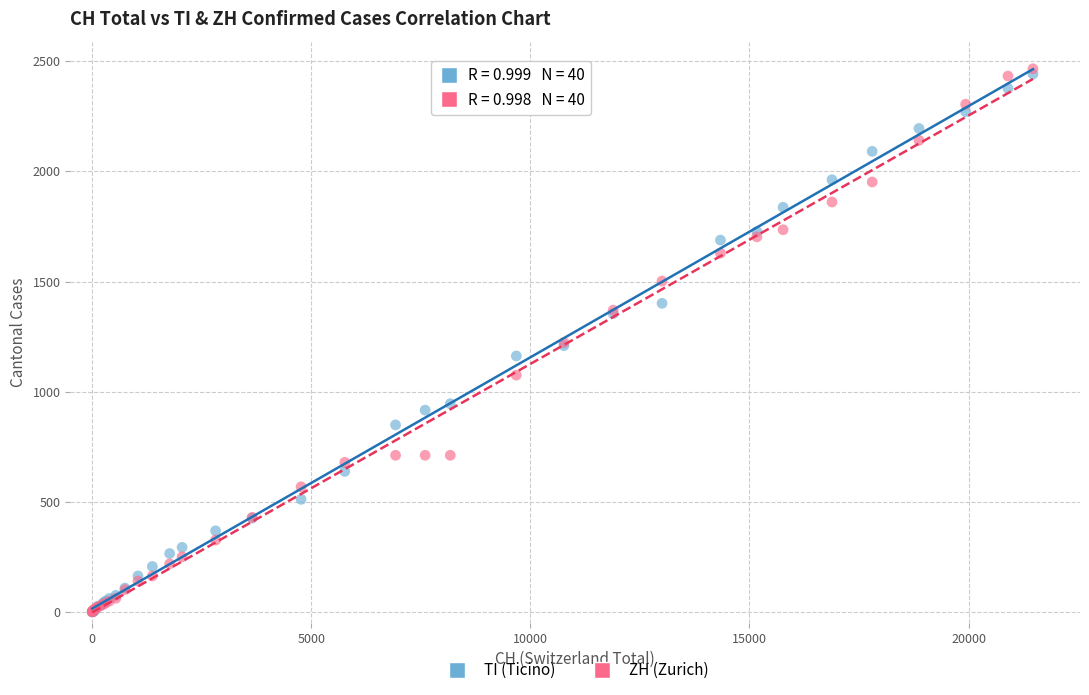

What are all the series names shown in the legend?

TI (Ticino), ZH (Zurich)